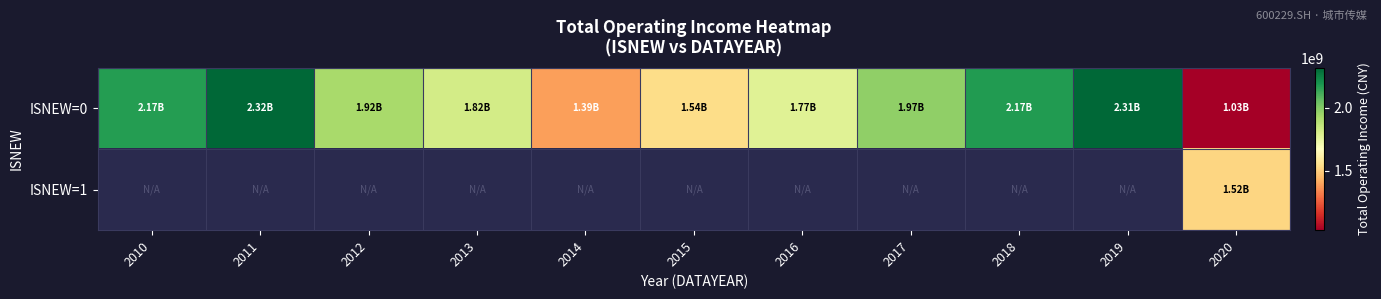

Is the value of ISNEW=0 at 2013 greater than the value of ISNEW=1 at 2017?

No